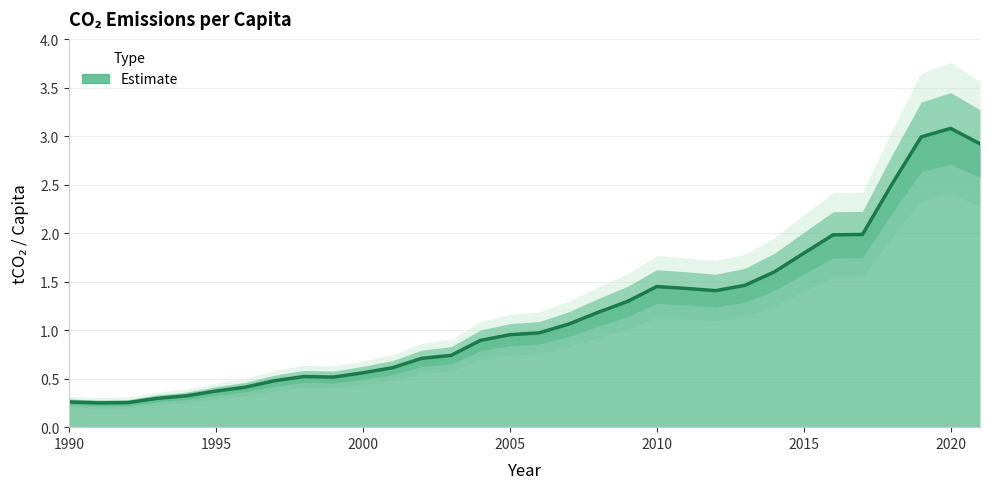

How many lines are shown in the chart?

1